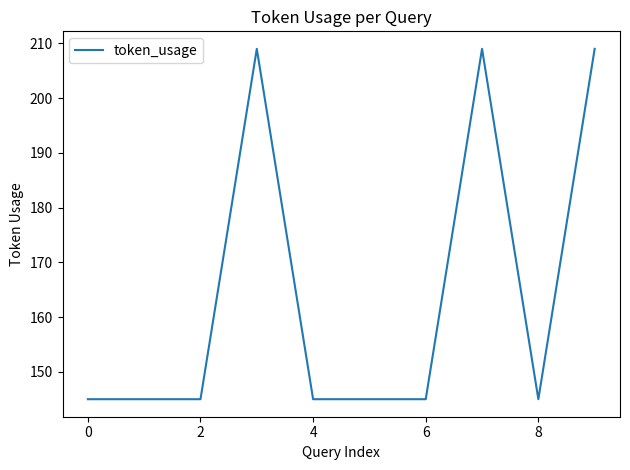

What is the minimum value shown in the chart?

145